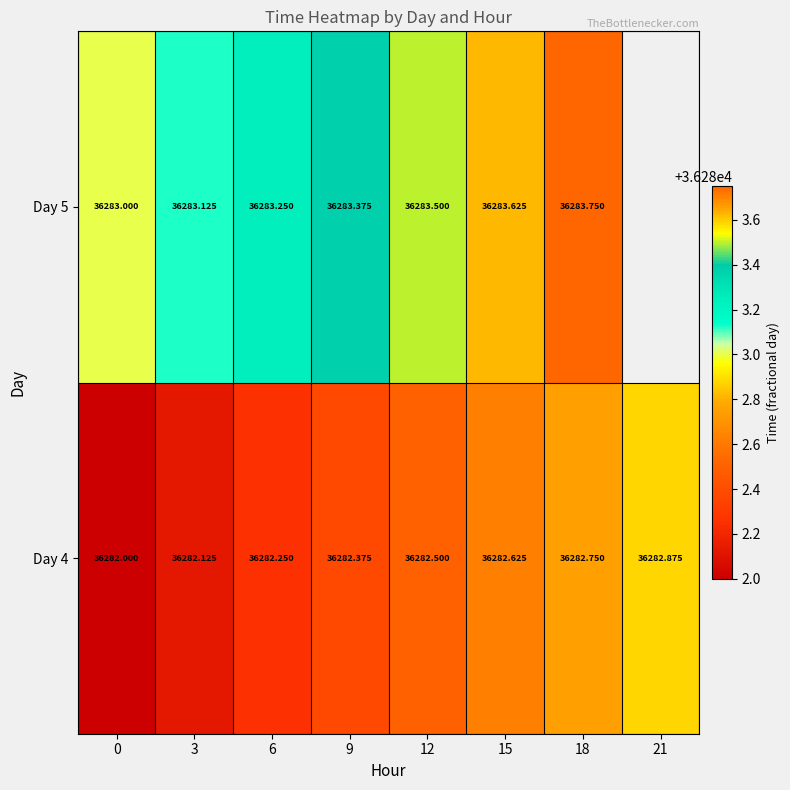

Between 9 and 0, which is larger?

9